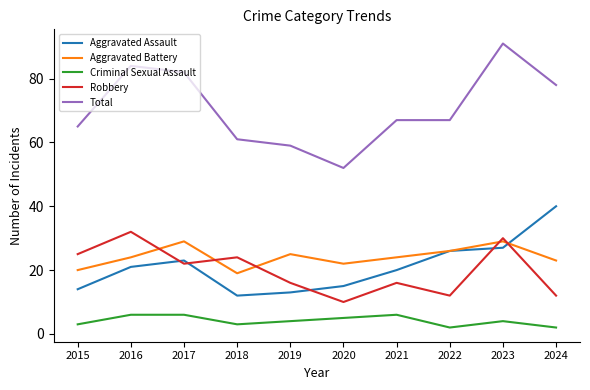

True or false: Criminal Sexual Assault and Aggravated Assault cross at least once.

False